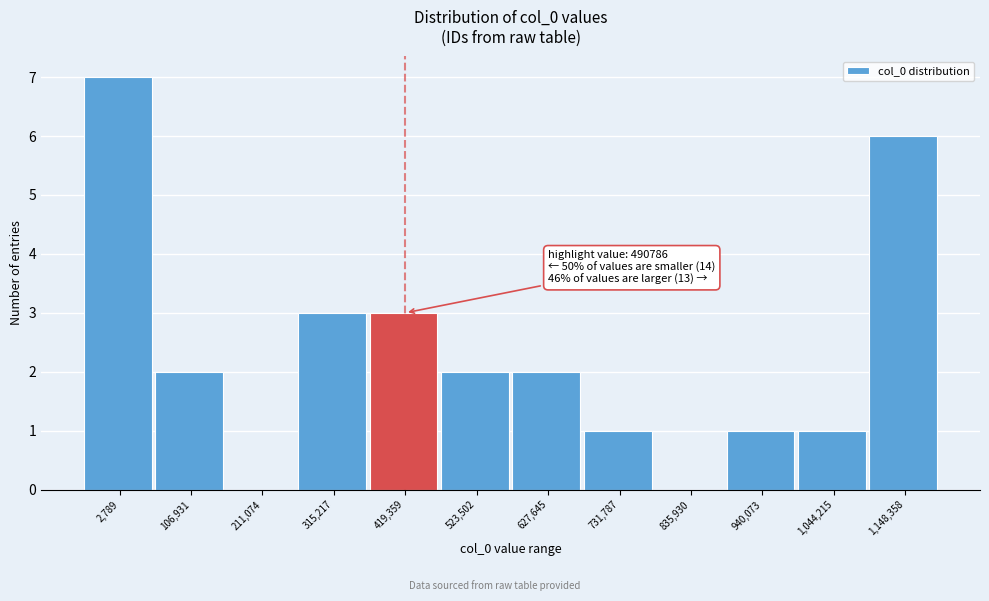

Reading left to right, list all the values displayed in this chart.

2,789=7	106,931=2	211,074=0	315,217=3	419,359=3	523,502=2	627,645=2	731,787=1	835,930=0	940,073=1	1,044,215=1	1,148,358=6